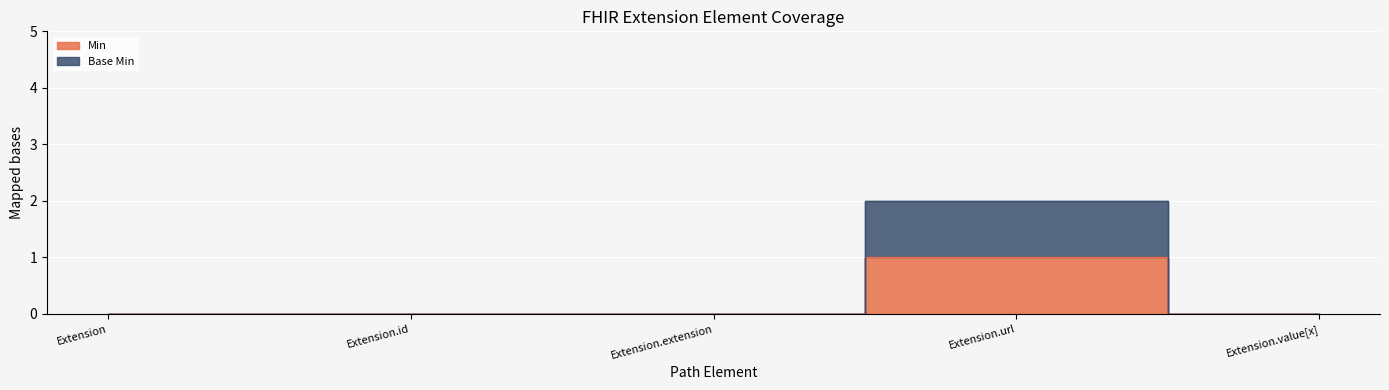

The value of Min at Extension is 0. True or false?

False